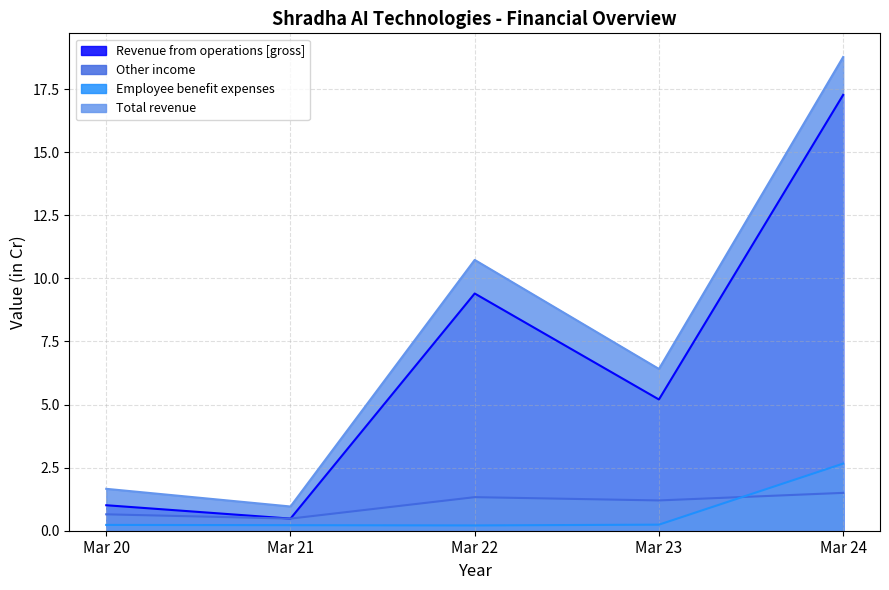

How many lines are shown in the chart?

4